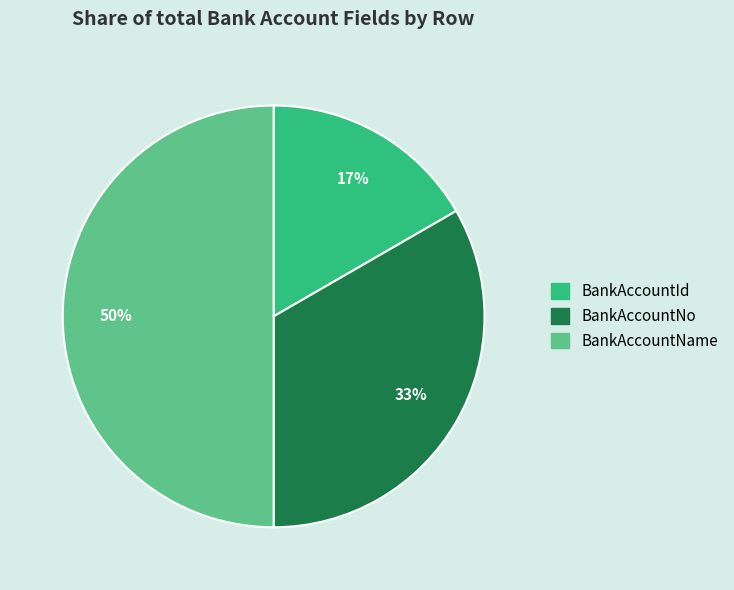

What percentage is the BankAccountName slice, to the nearest percent?

50%